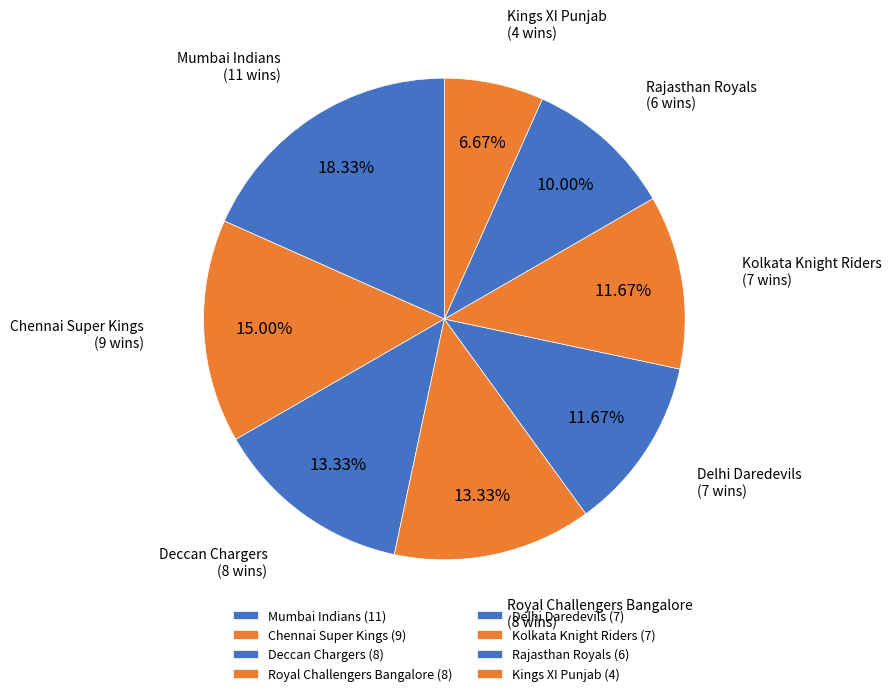

Count the number of slices in the pie.

8